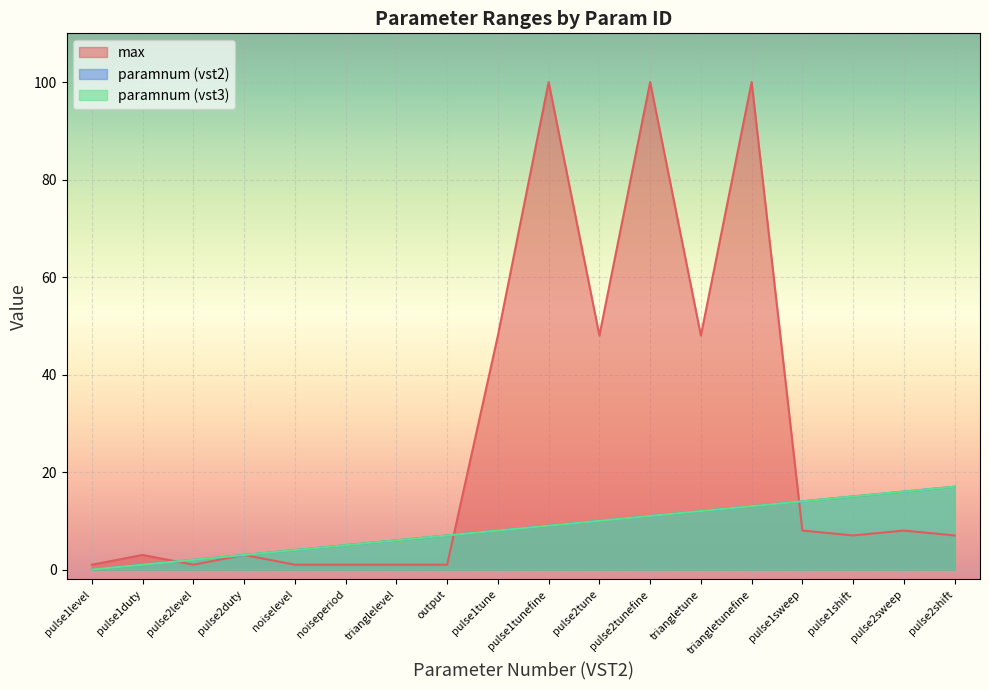

What is the difference between the maximum and minimum values in the paramnum (vst3) series?

17